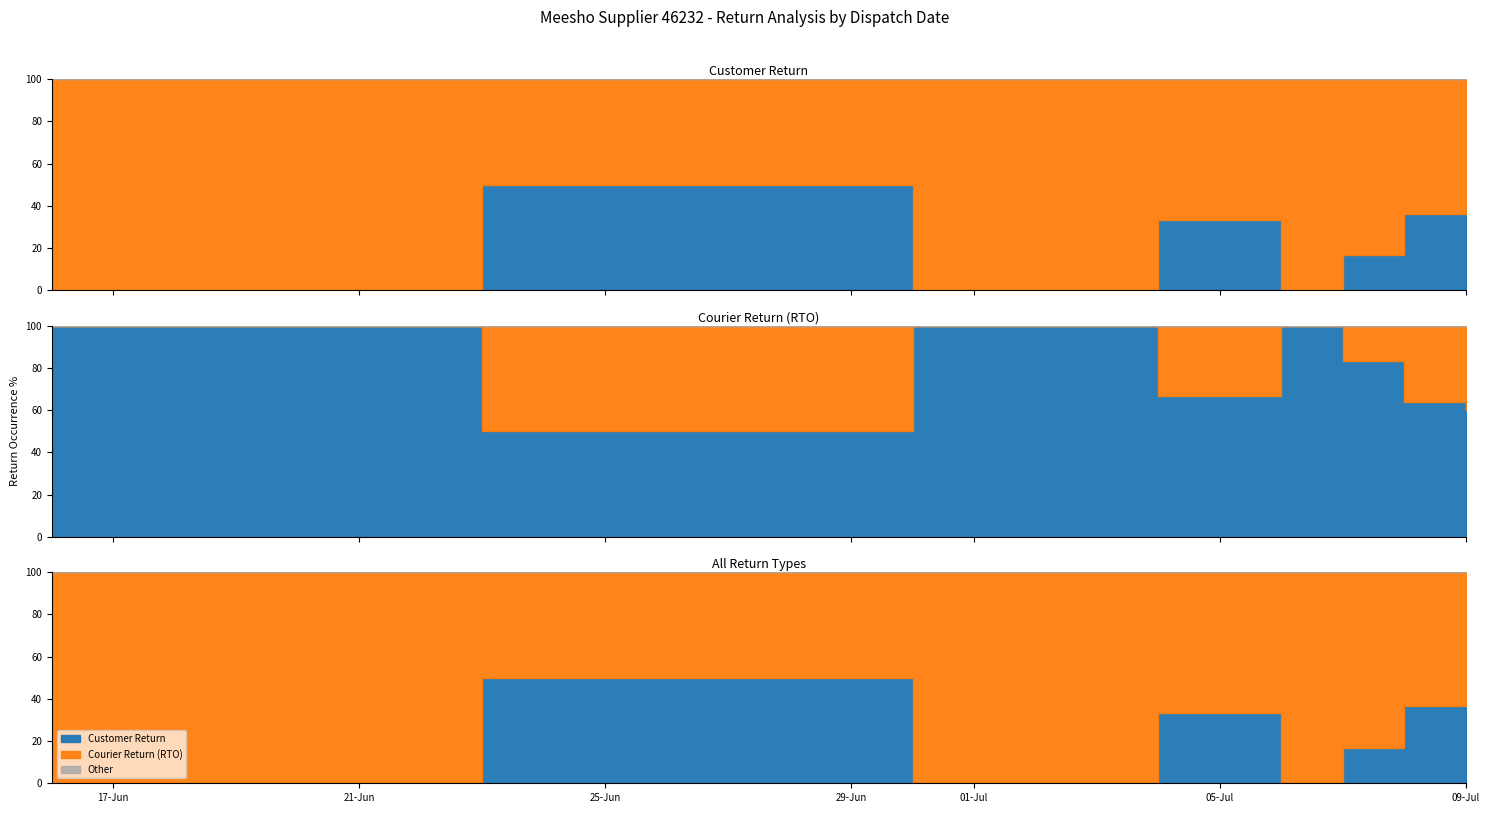

Where is Customer Return nearest to the value 7?

11